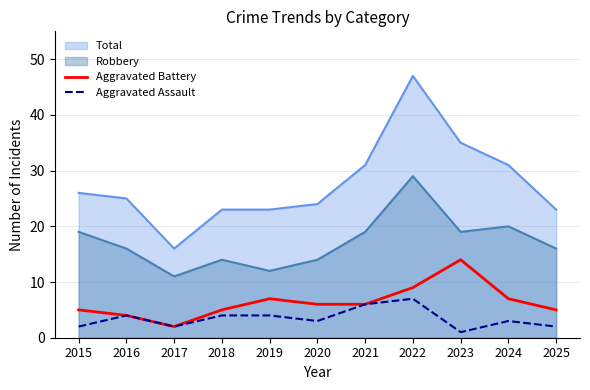

What is the minimum value for Aggravated Battery?

2